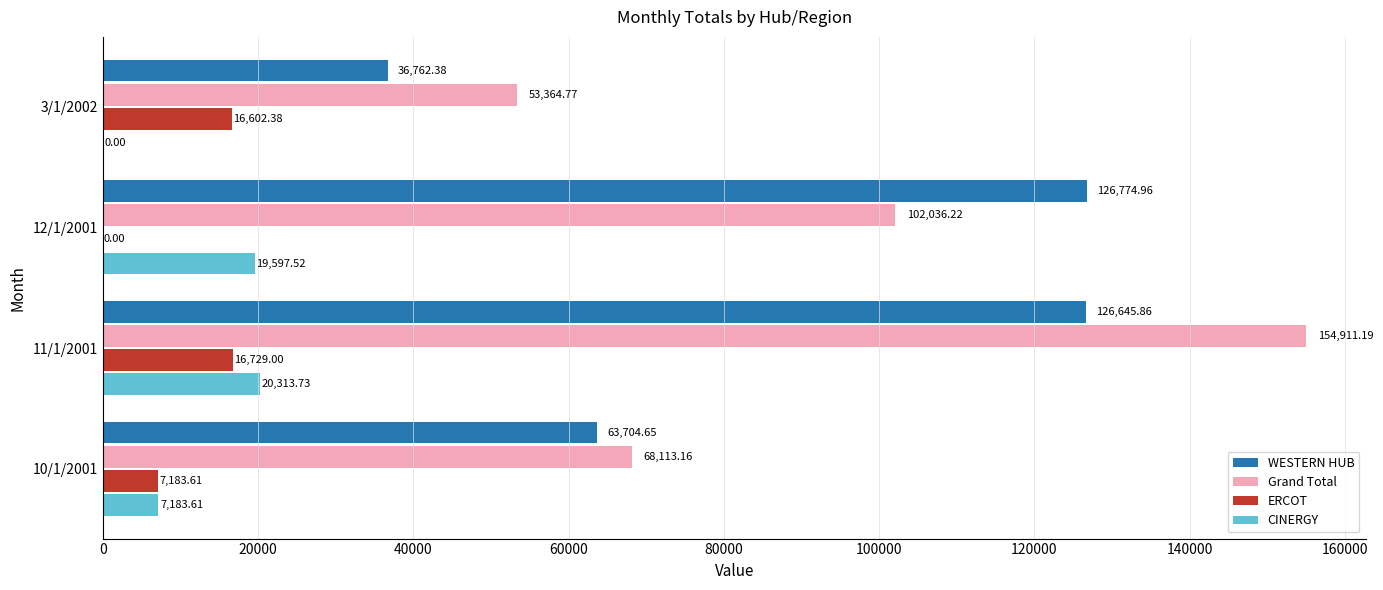

Between 12/1/2001 and 3/1/2002, which series saw the biggest shift?

WESTERN HUB